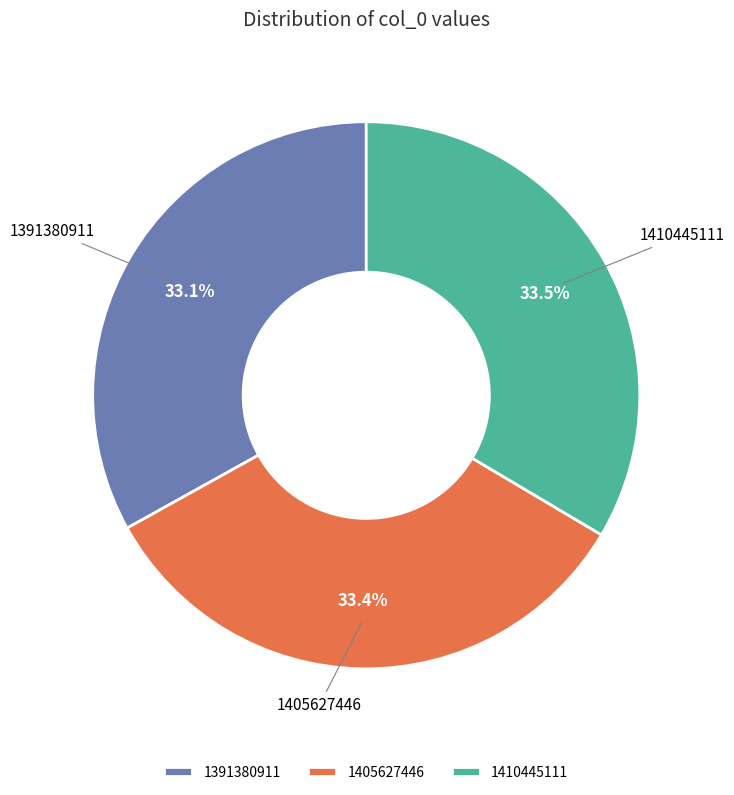

What is the ratio of the value at 1405627446 to the value at 1410445111?

1.0